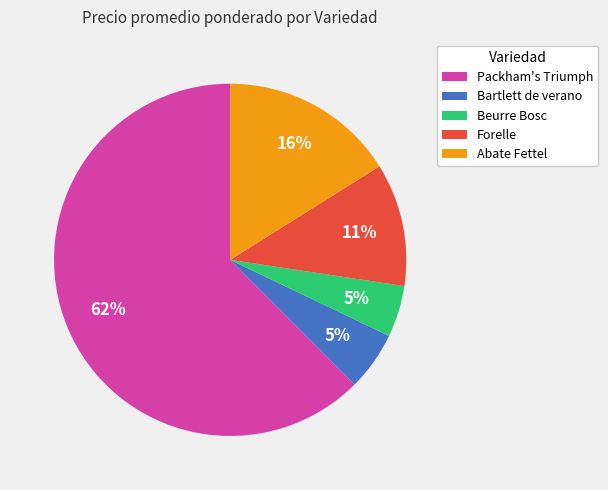

Which has a higher value, Packham's Triumph or Forelle?

Packham's Triumph